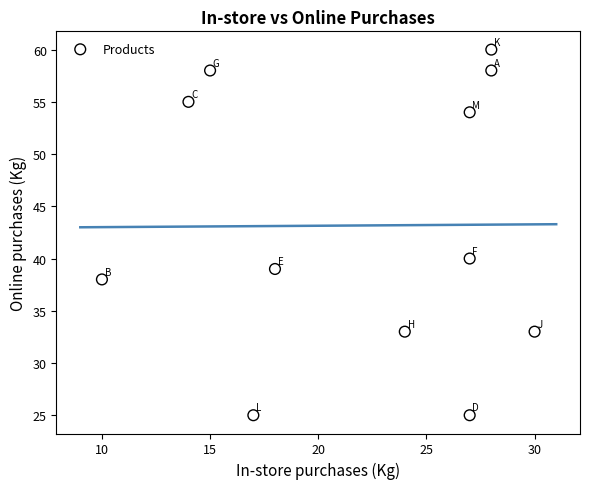

What is the range of Y values (max minus min)?

35